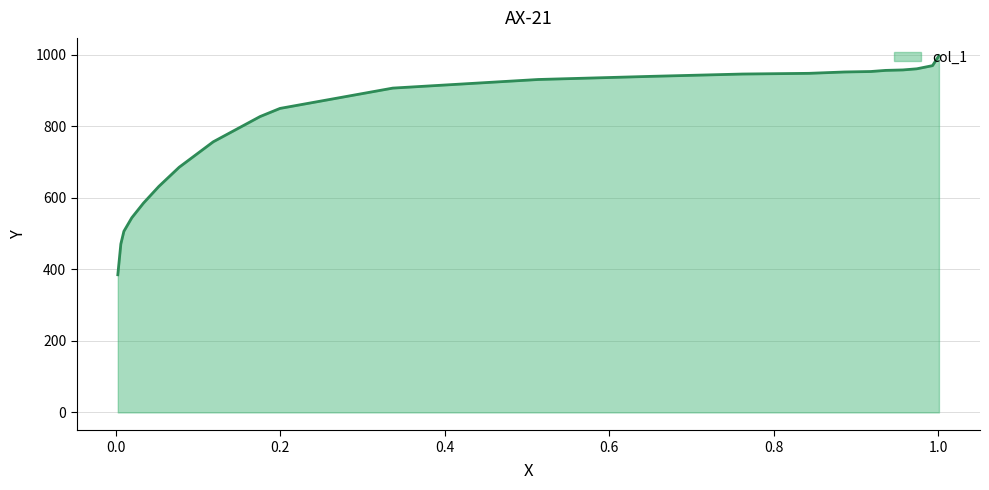

Which has a higher value, 0.0334 or 0.5135?

0.5135